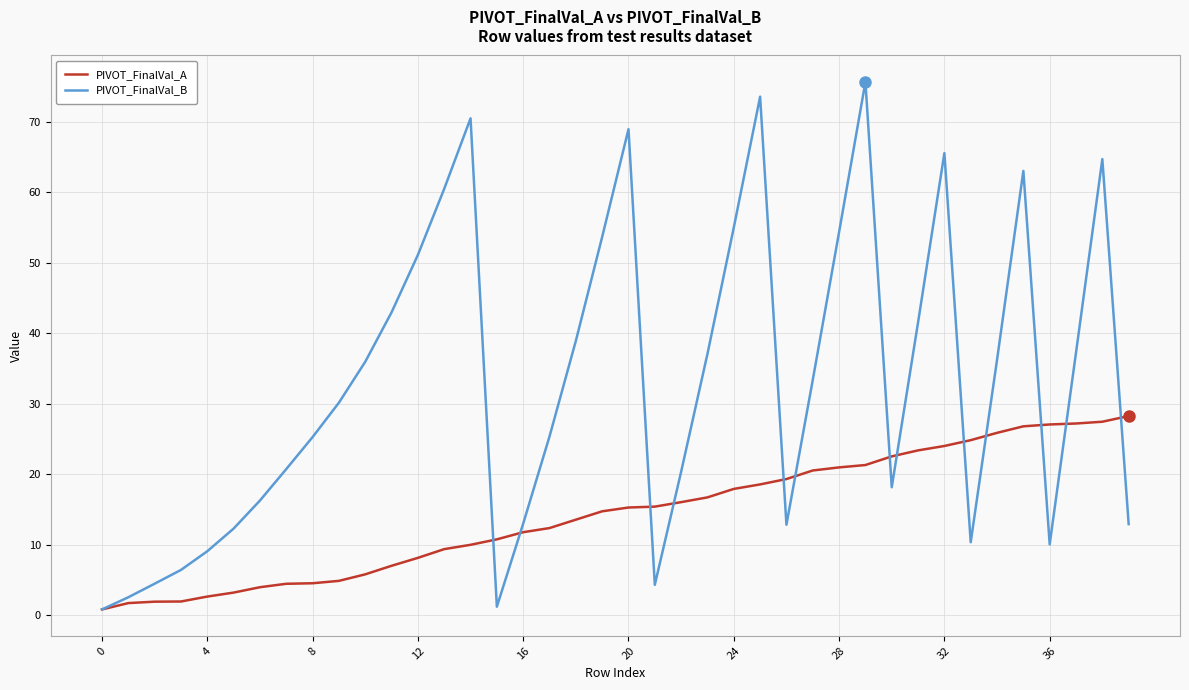

Which series has the largest total across all categories?

PIVOT_FinalVal_B